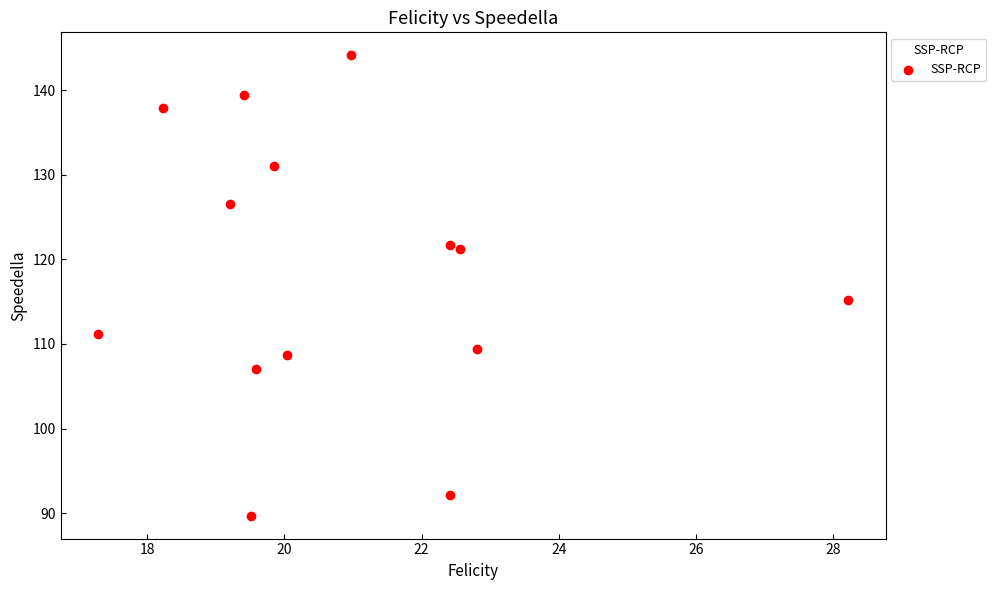

What Y value in the scatter plot is closest to 116?

115.2